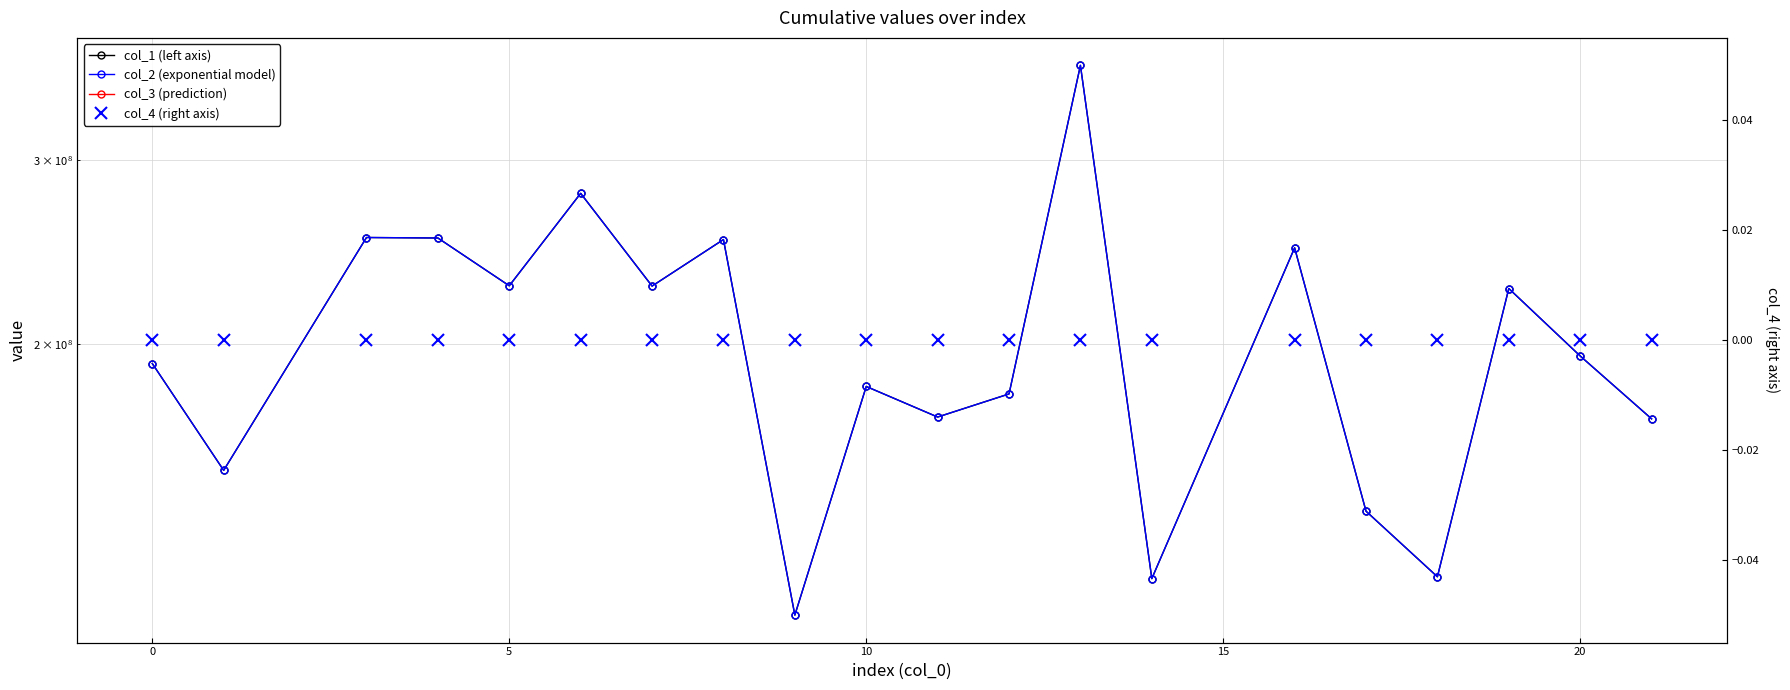

What is the sum of all col_2 (exponential model) values?

4057991069.3